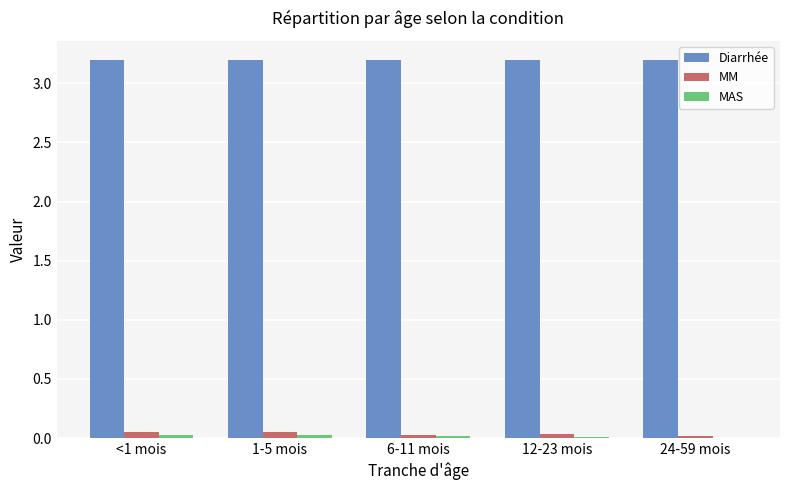

Which series has the largest total across all categories?

Diarrhée